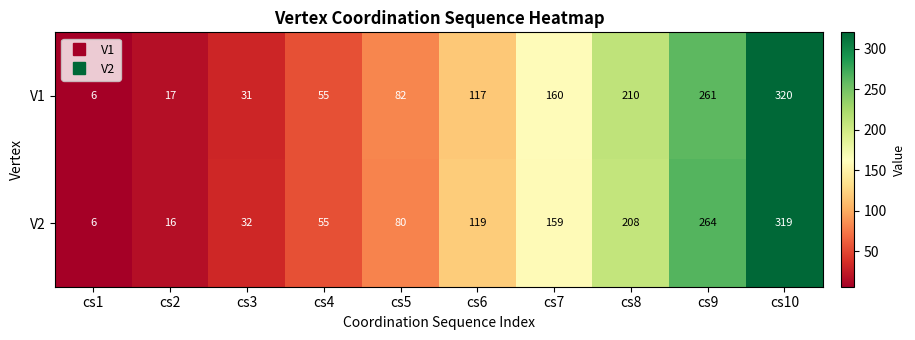

Which series has the largest range (max minus min)?

V1